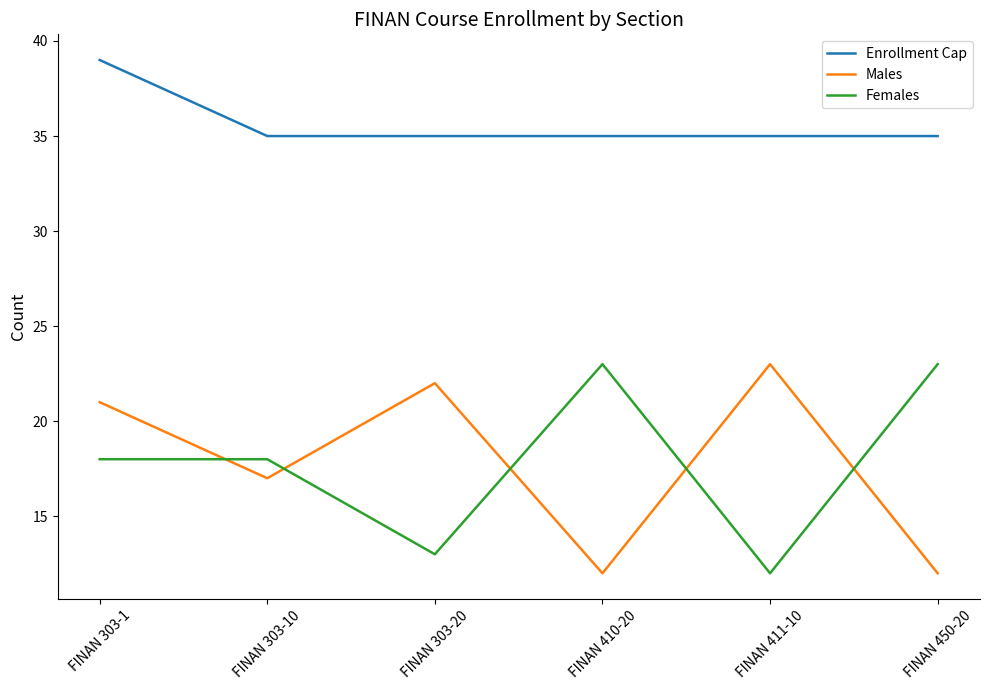

True or false: Males and Enrollment Cap cross at least once.

False